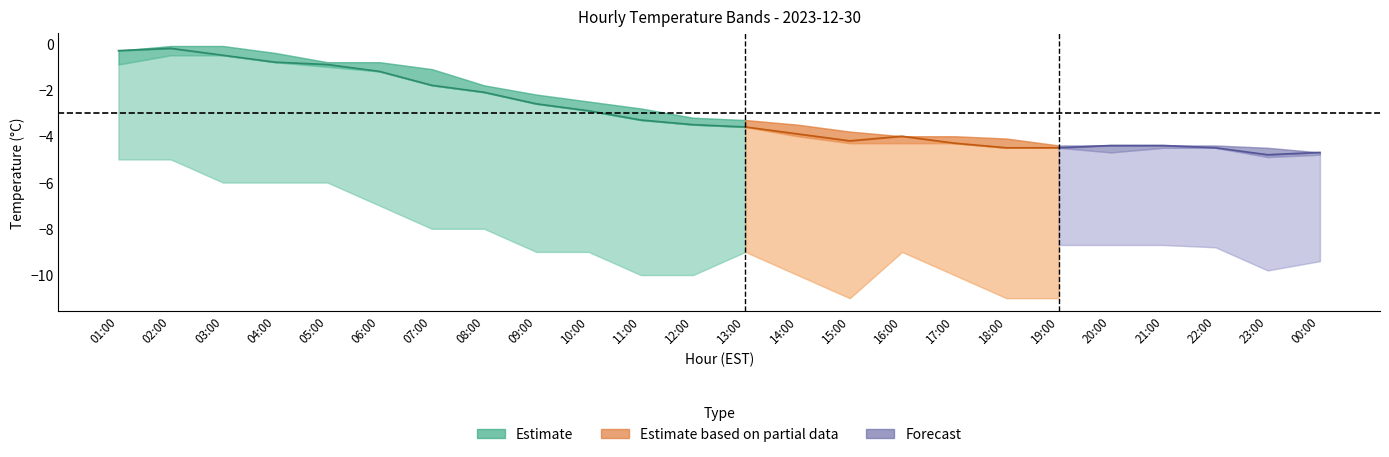

What is the sum of all temperature values?

-71.9